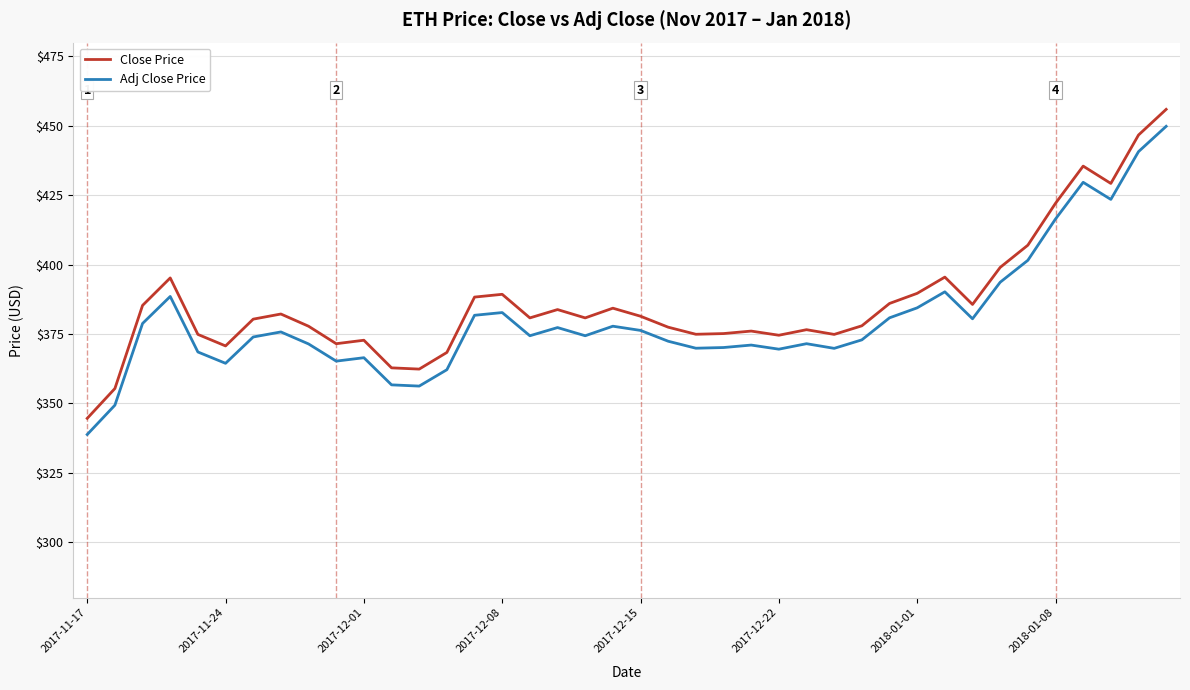

What is the minimum value shown in the chart?

338.8